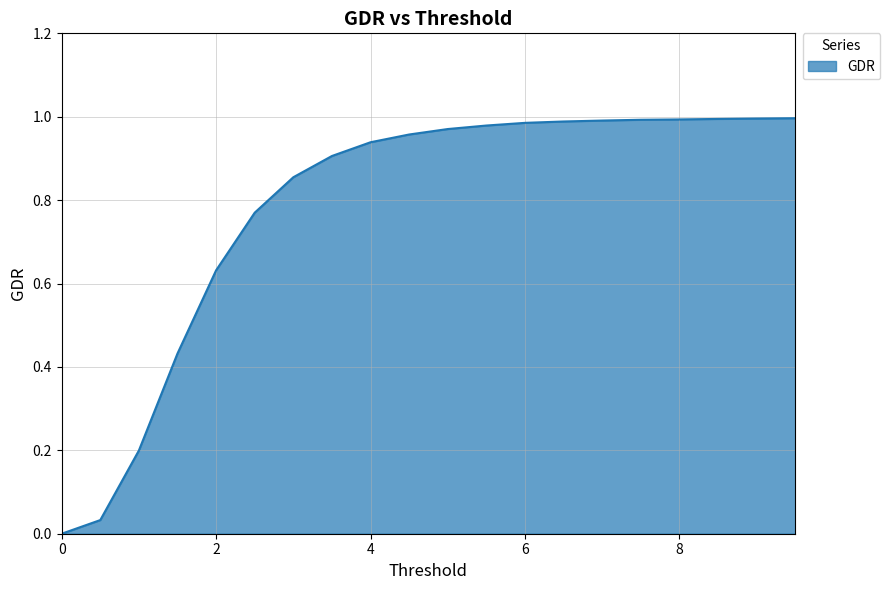

Reading right to left, transcribe all the data shown in this chart.

1.0	1.0	1.0	1.0	1.0	1.0	1.0	1.0	1.0	1.0	1.0	0.9	0.9	0.9	0.8	0.6	0.4	0.2	0.0	0.0